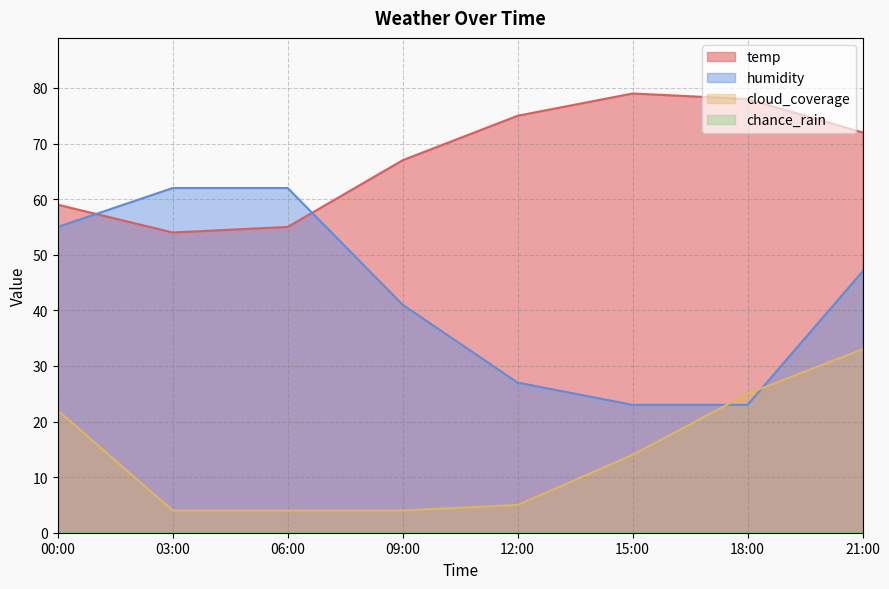

True or false: humidity and temp cross at least once.

True